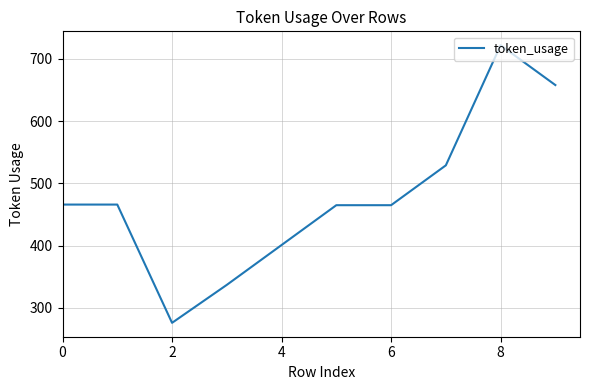

What is the smallest value displayed?

276